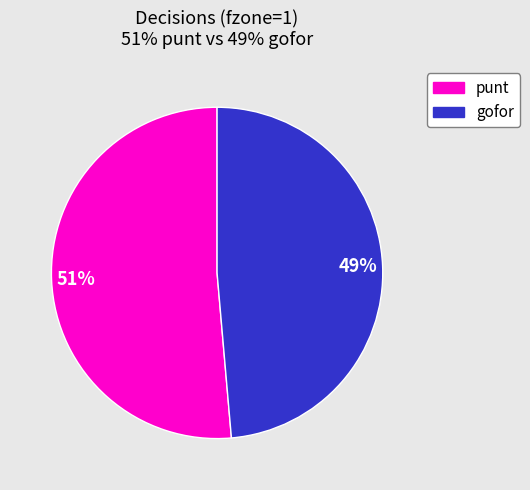

Does any single category account for the majority?

Yes